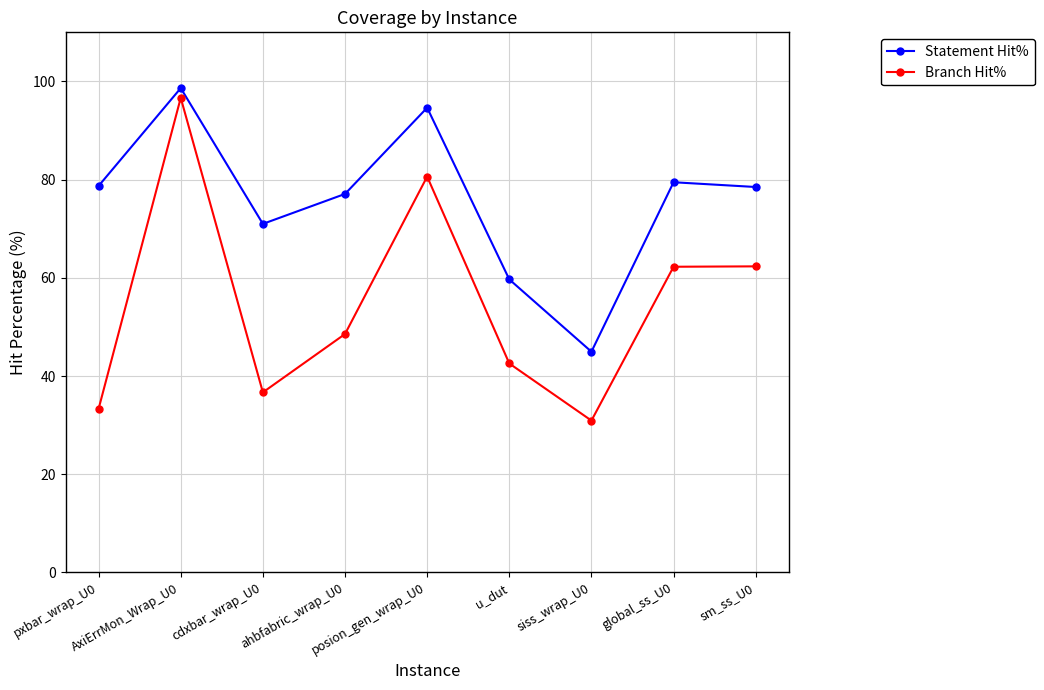

Rank the series by their average value, from lowest to highest.

Branch Hit%, Statement Hit%